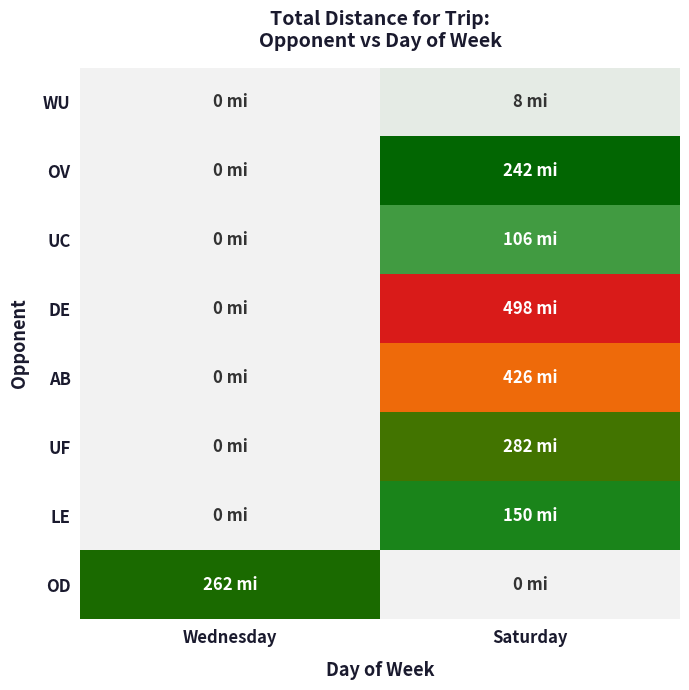

Which series has the widest spread of values?

DE